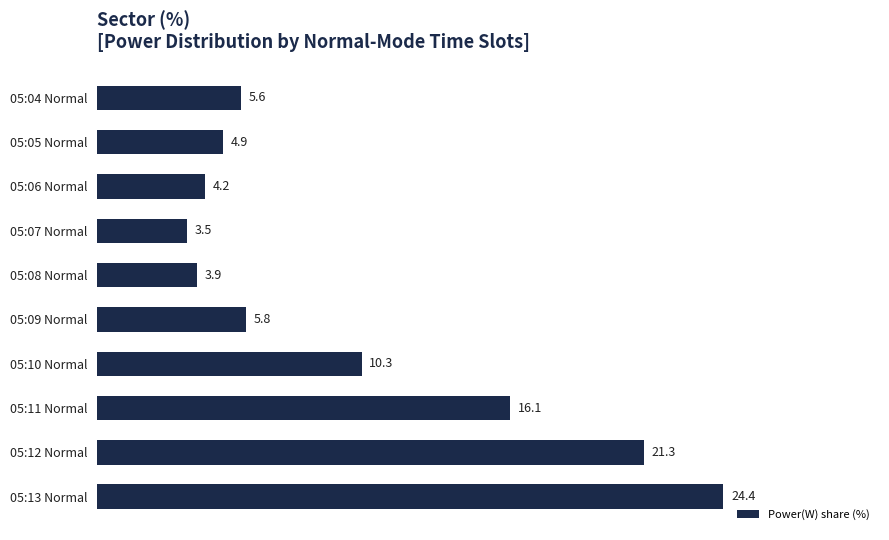

Reading top to bottom, transcribe all the data shown in this chart.

05:04 Normal=5.6	05:05 Normal=4.9	05:06 Normal=4.2	05:07 Normal=3.5	05:08 Normal=3.9	05:09 Normal=5.8	05:10 Normal=10.3	05:11 Normal=16.1	05:12 Normal=21.3	05:13 Normal=24.4